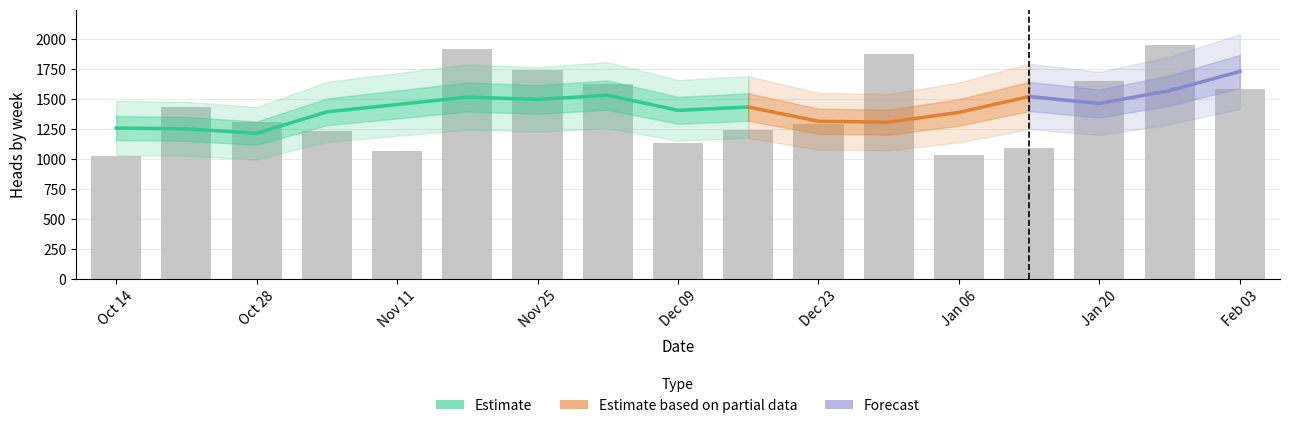

What value does the data have at Oct 14?

1027